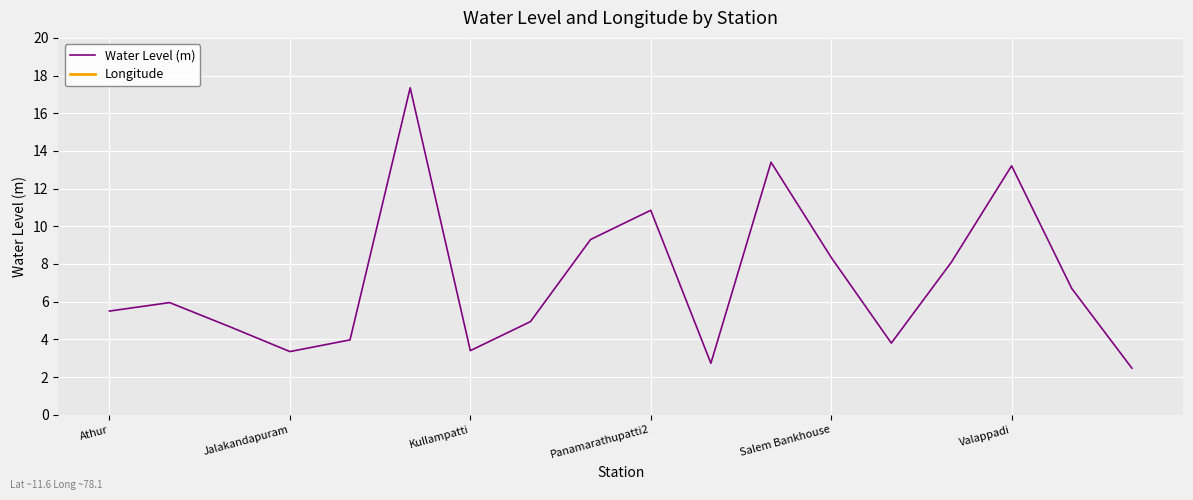

How many interior local peaks does the Longitude series have?

6